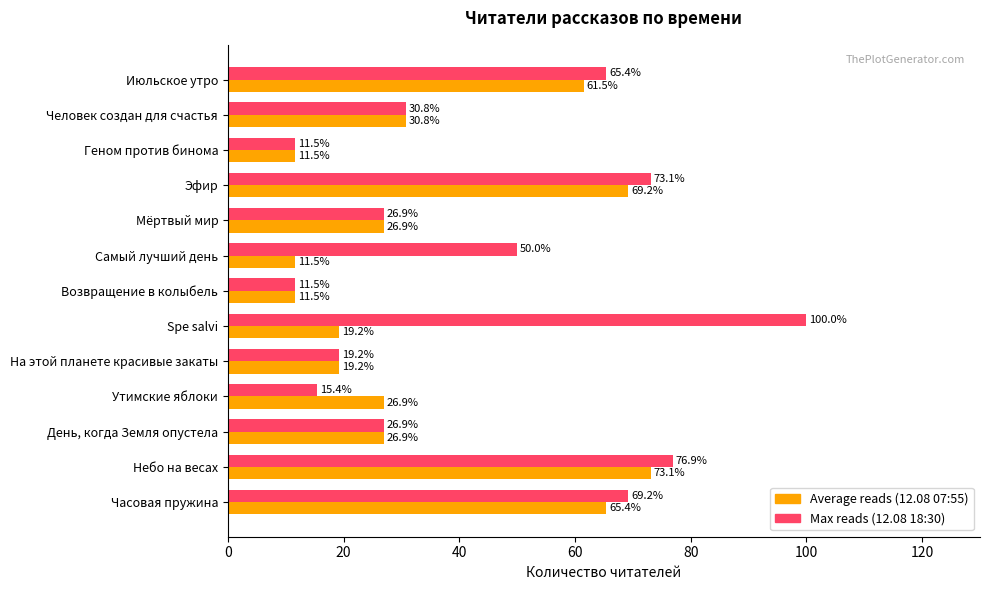

At which category is the sum across all series the highest?

Небо на весах